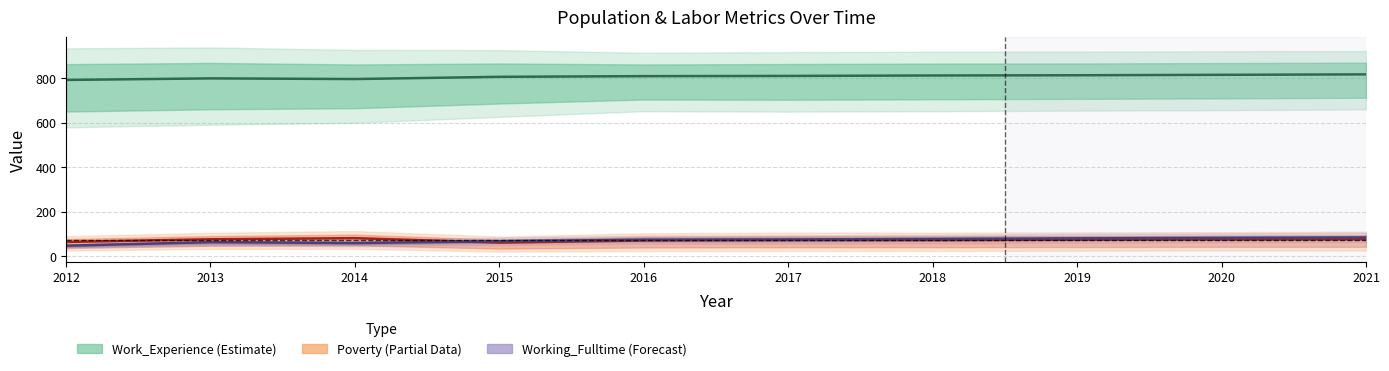

Rank the series at 2014 from highest to lowest value.

Work_Experience (Estimate), Poverty (Partial), Working_Fulltime (Forecast)